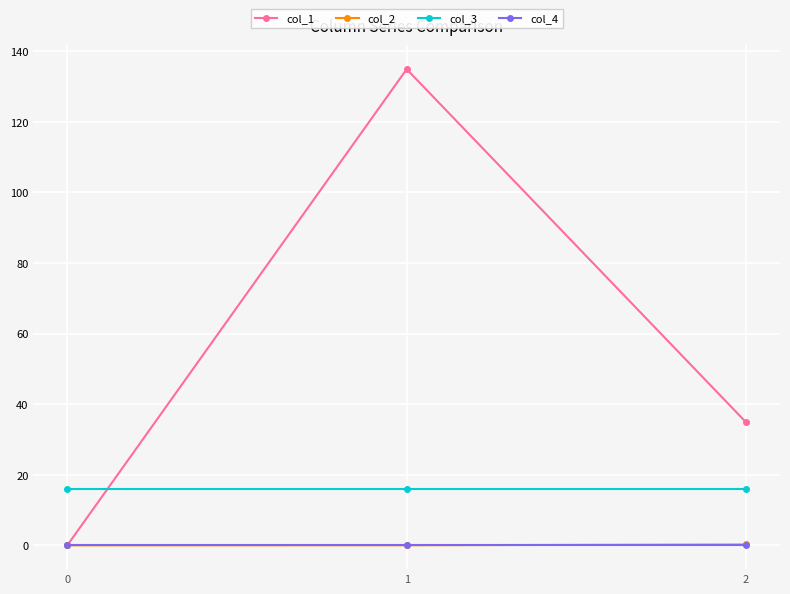

What is the value of the col_3 point at the 2nd from the left?

16.0